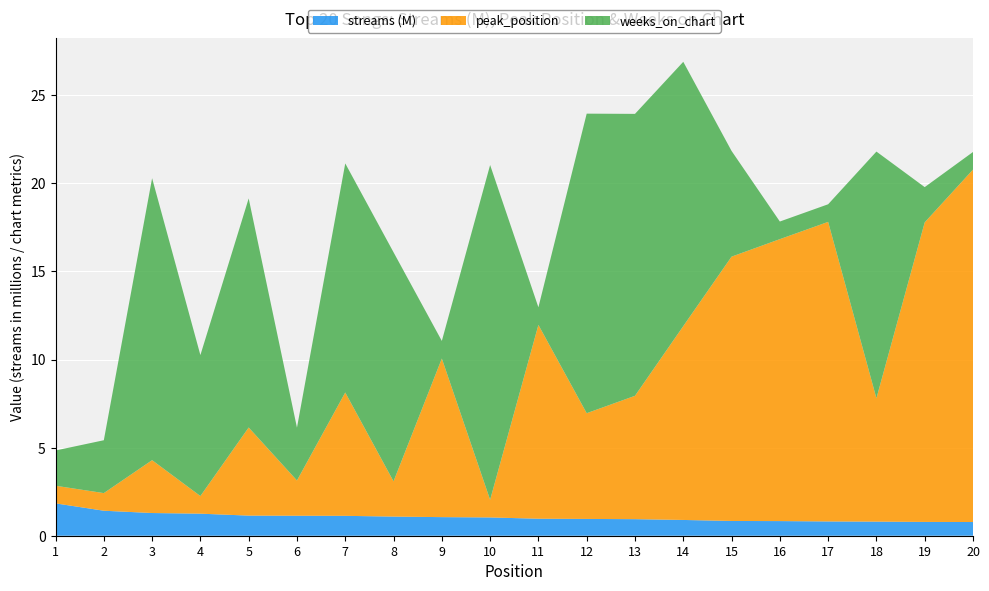

Reading right to left, transcribe all the data shown in this chart.

streams: 20=777189	19=783272	18=800550	17=810354	16=830649	15=837321	14=895104	13=940165	12=952915	11=964640	10=1037607	9=1055296	8=1085662	7=1128748	6=1134021	5=1141335	4=1251638	3=1288286	2=1418681	1=1836512
peak_position: 20=20	19=17	18=7	17=17	16=16	15=15	14=11	13=7	12=6	11=11	10=1	9=9	8=2	7=7	6=2	5=5	4=1	3=3	2=1	1=1
weeks_on_chart: 20=1	19=2	18=14	17=1	16=1	15=6	14=15	13=16	12=17	11=1	10=19	9=1	8=13	7=13	6=3	5=13	4=8	3=16	2=3	1=2